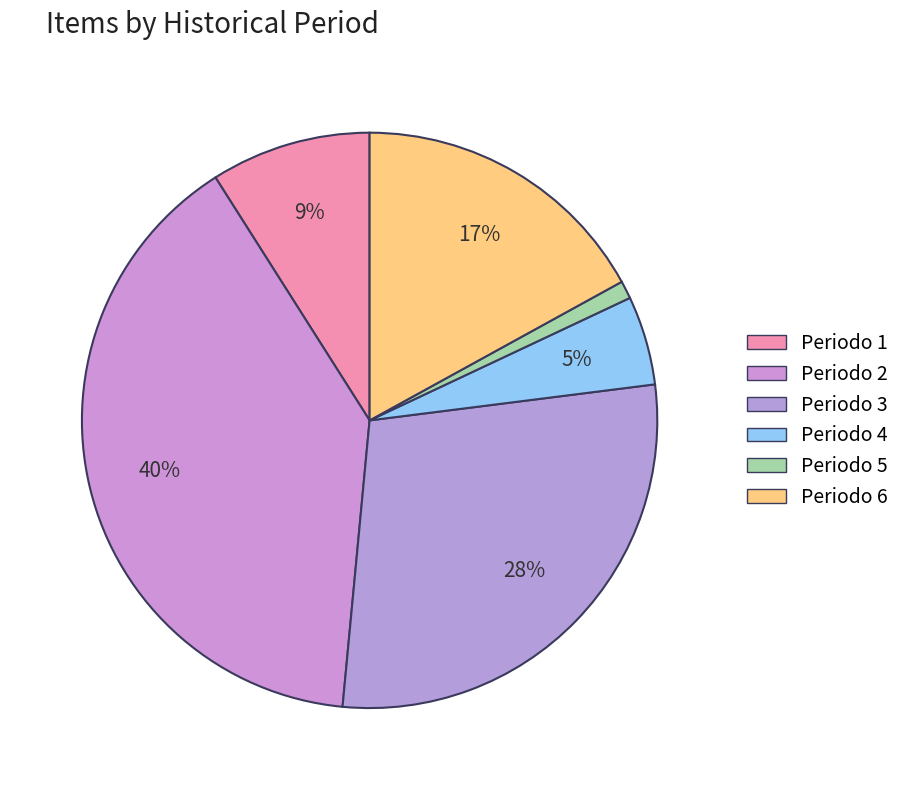

Between Periodo 5 and Periodo 6, which is larger?

Periodo 6